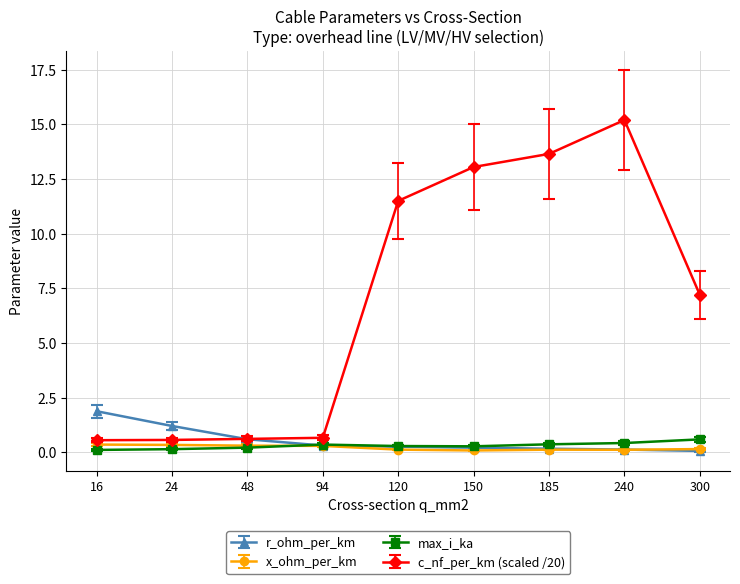

What is the average value of the r_ohm_per_km series?

0.5